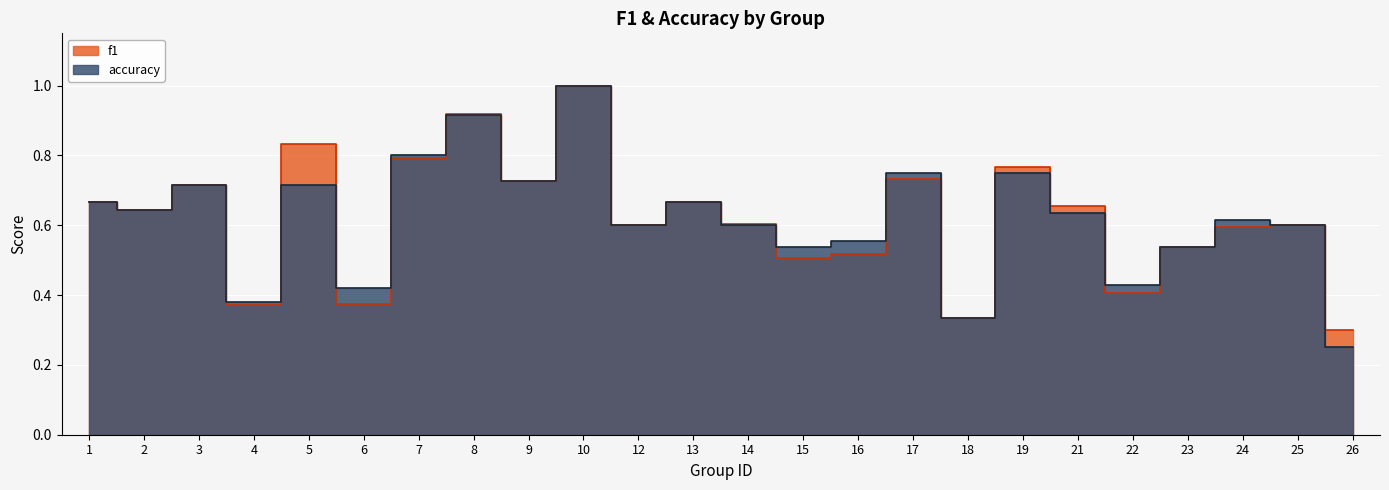

What is the average value of the f1 series?

0.6